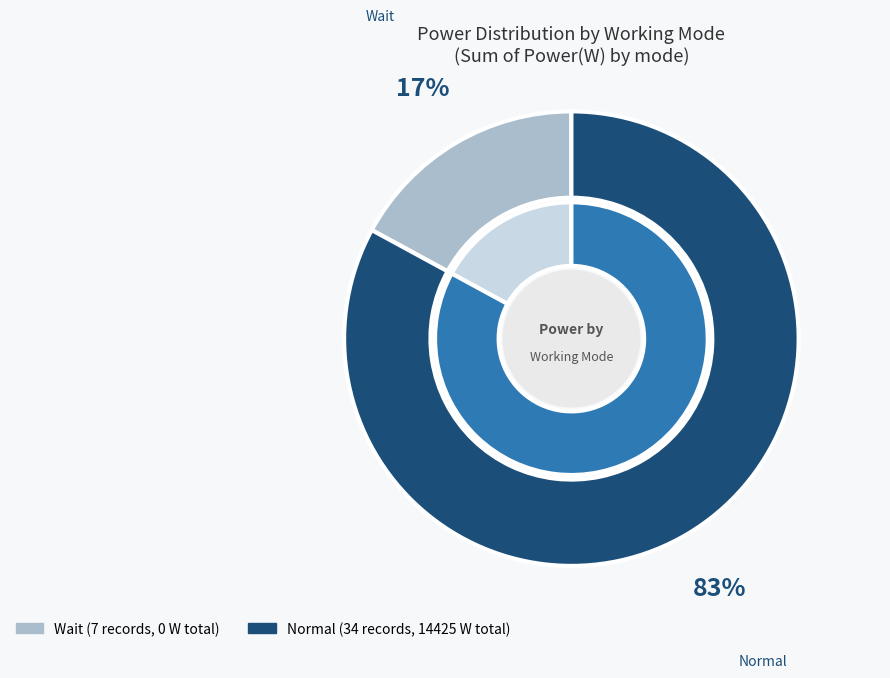

How many segments does this pie chart have?

2